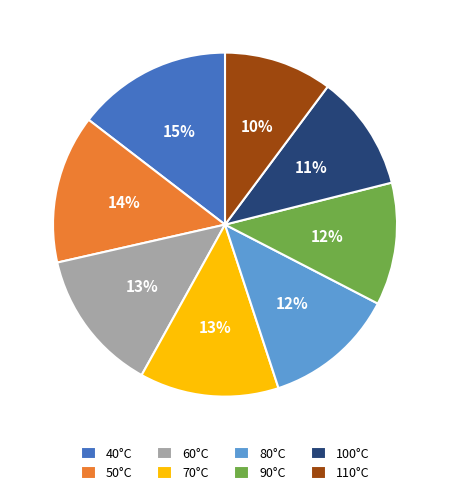

Which category has the biggest portion of the pie?

40°C